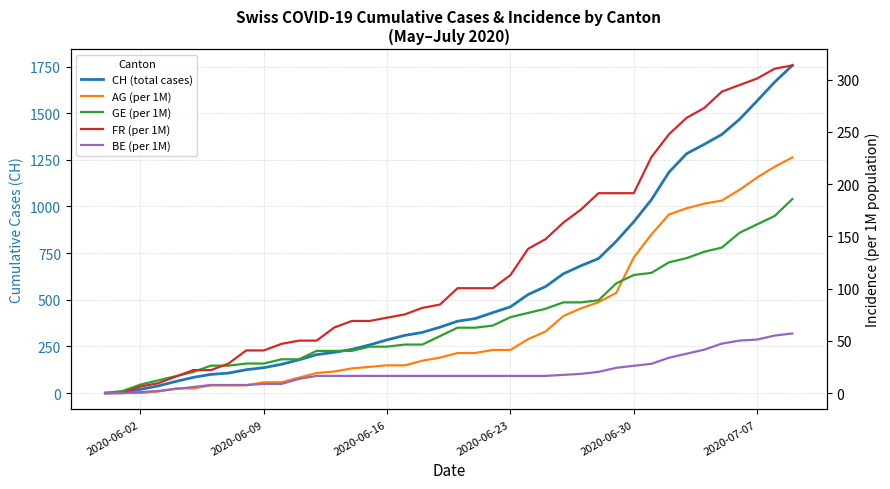

What are all the series names shown in the legend?

CH (total cases), AG (per 1M), GE (per 1M), FR (per 1M), BE (per 1M)